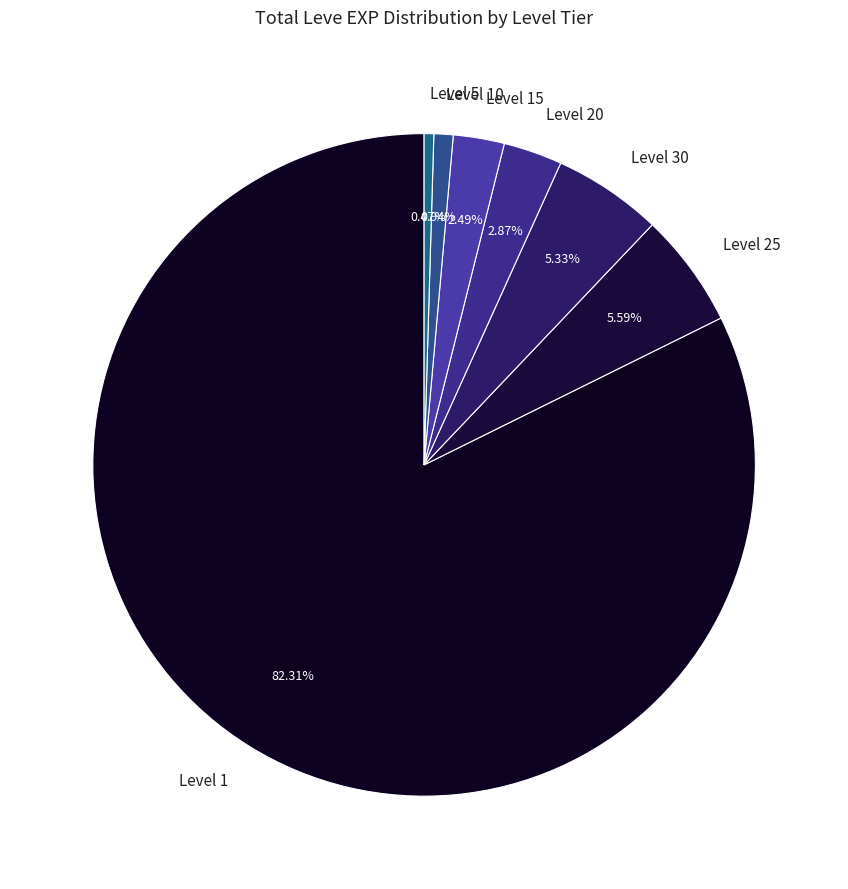

Between Level 30 and Level 15, which is larger?

Level 30